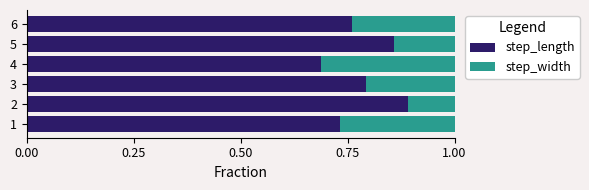

The value of step_length at 1 is 1.1. True or false?

False